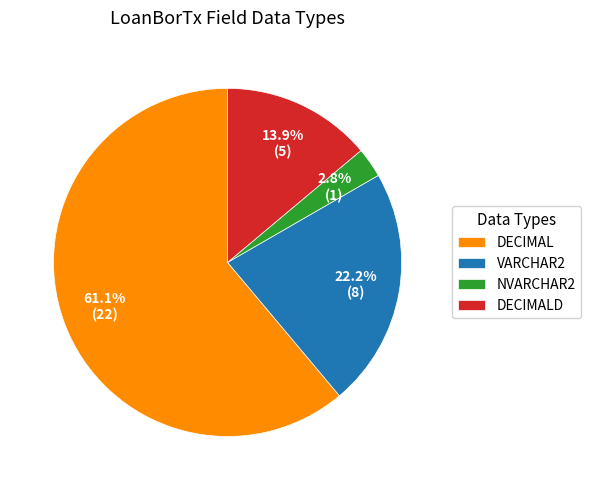

Which category has the smallest portion of the pie?

NVARCHAR2